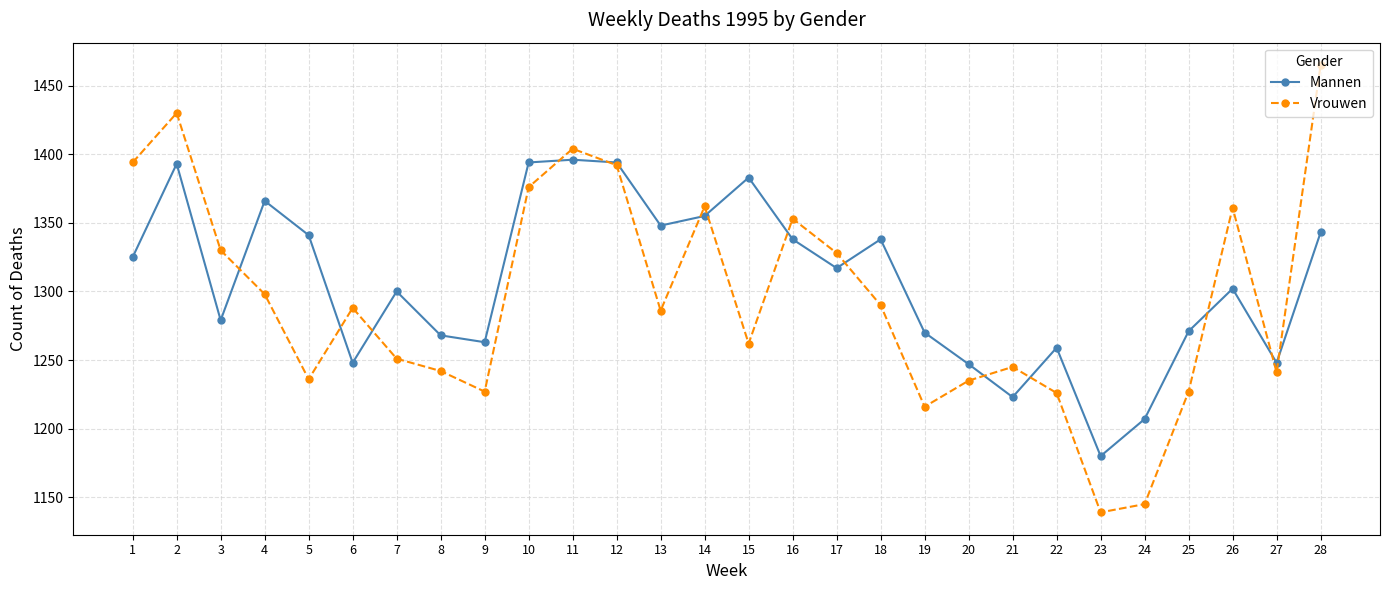

How many times do Mannen and Vrouwen cross each other?

14